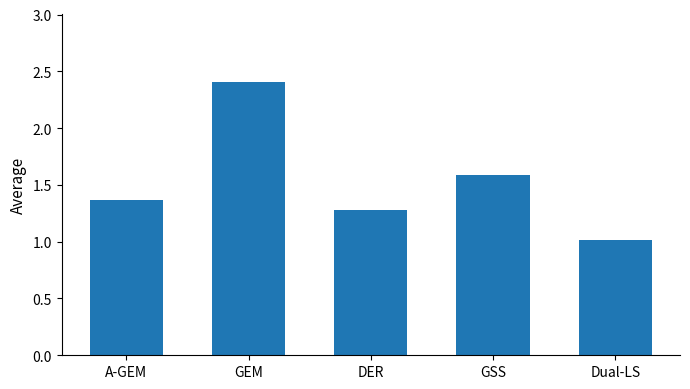

What is the sum of the values at Dual-LS and GEM?

3.4